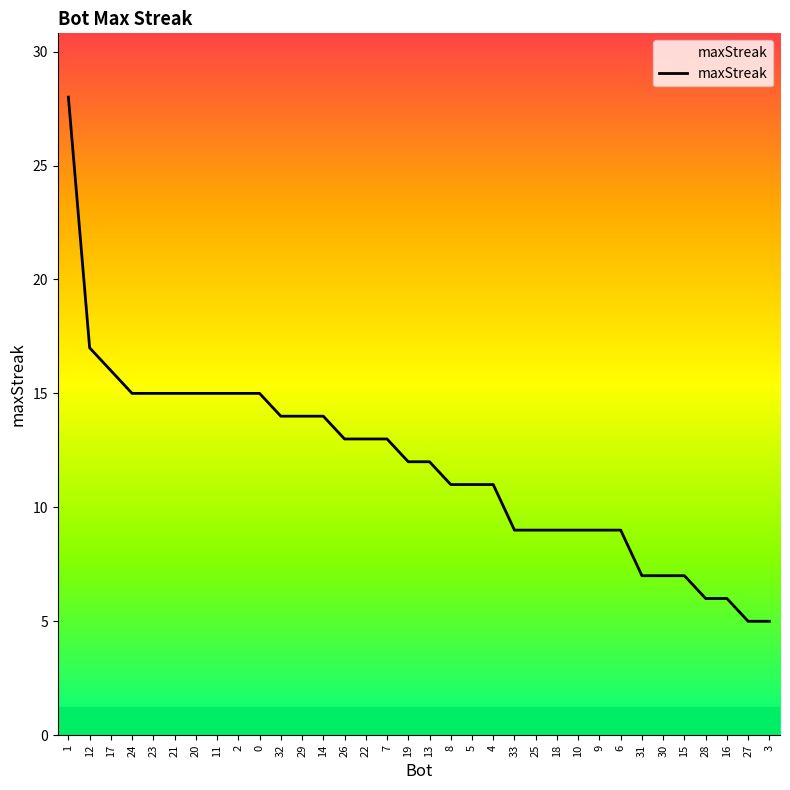

Reading left to right, transcribe all the data shown in this chart.

1=28	12=17	17=16	24=15	23=15	21=15	20=15	11=15	2=15	0=15	32=14	29=14	14=14	26=13	22=13	7=13	19=12	13=12	8=11	5=11	4=11	33=9	25=9	18=9	10=9	9=9	6=9	31=7	30=7	15=7	28=6	16=6	27=5	3=5